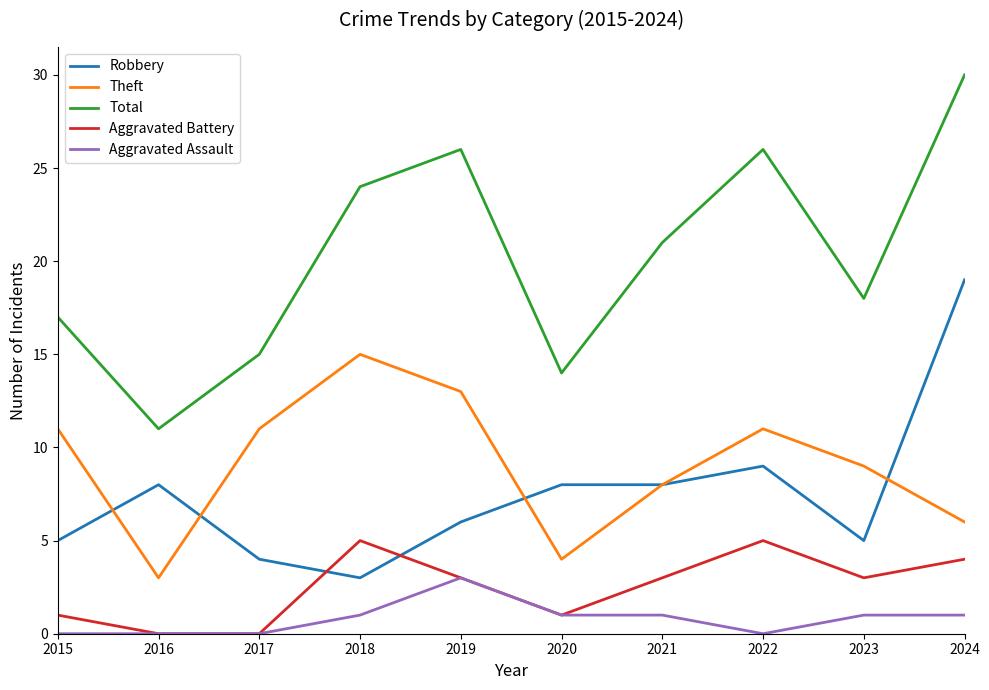

At how many categories does at least one series exceed 20?

5